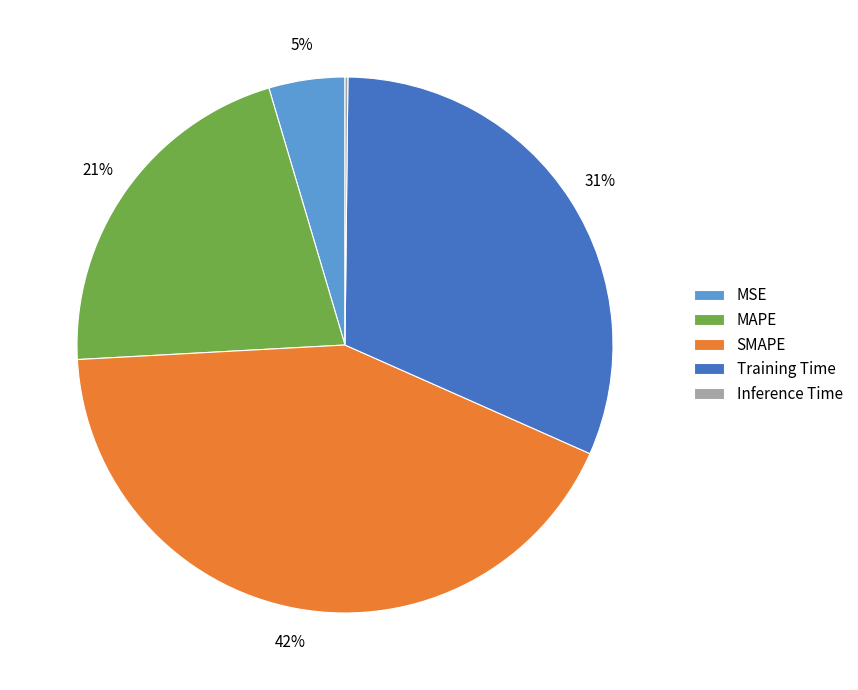

Which category has the biggest portion of the pie?

SMAPE